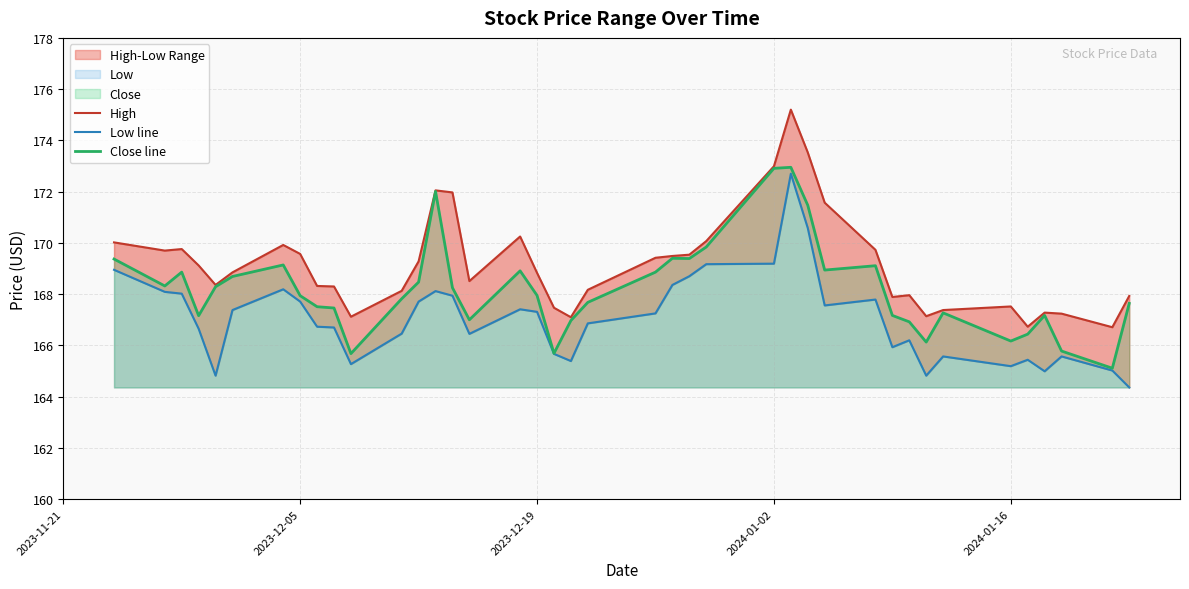

The Close line series shows 265.7 at 2023-12-19. True or false?

False